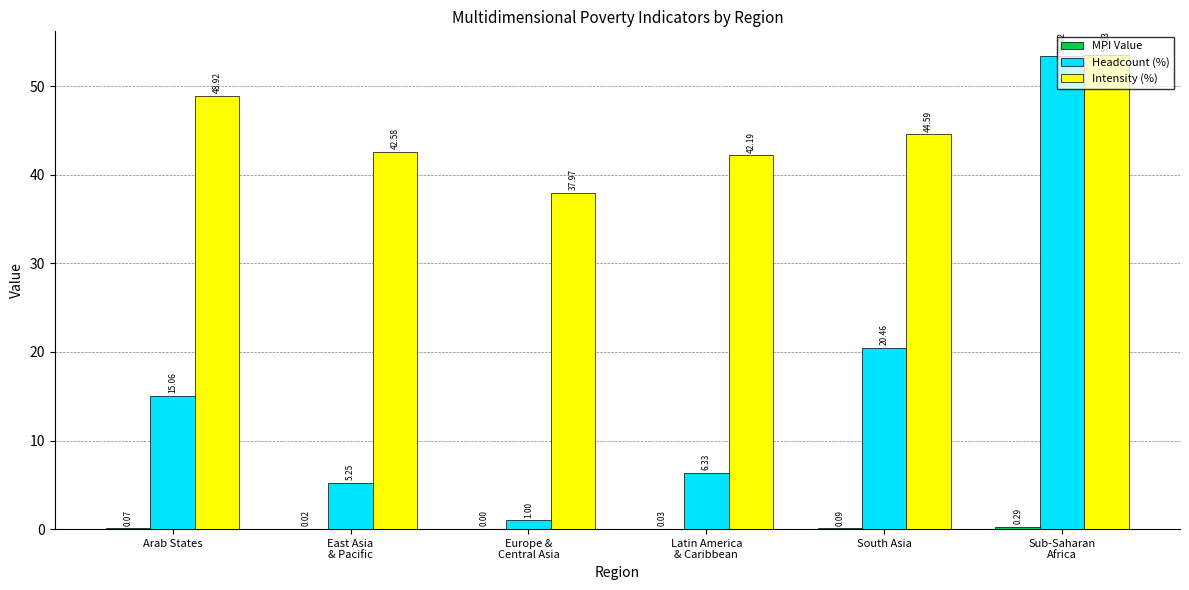

Is it true that Intensity (%) equals 53.5 at Sub-Saharan
Africa?

True